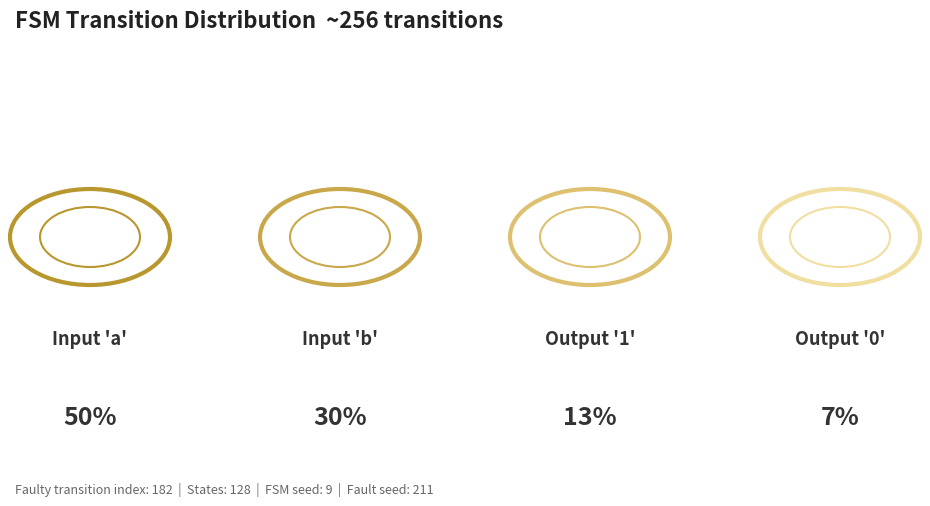

What is the largest slice in the pie chart?

a